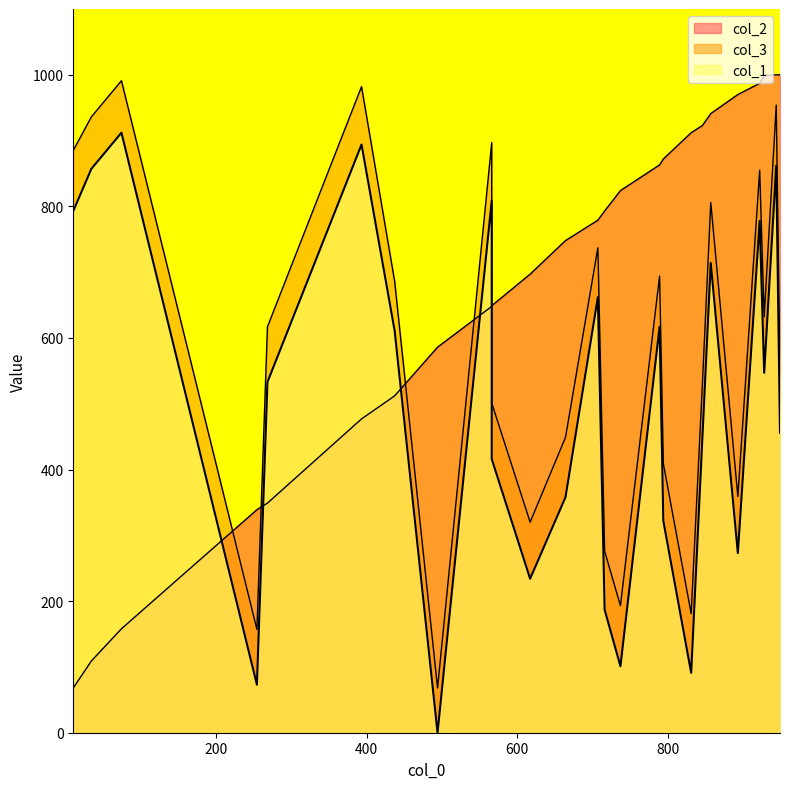

True or false: col_2 has more than 2 interior local peaks.

True